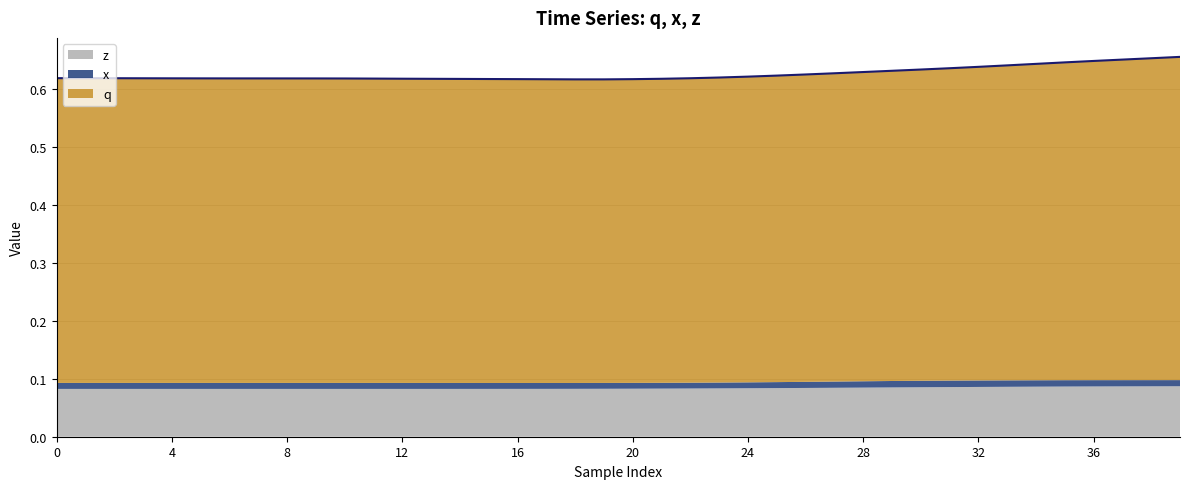

What is the value of the 35th point from the left?

0.6